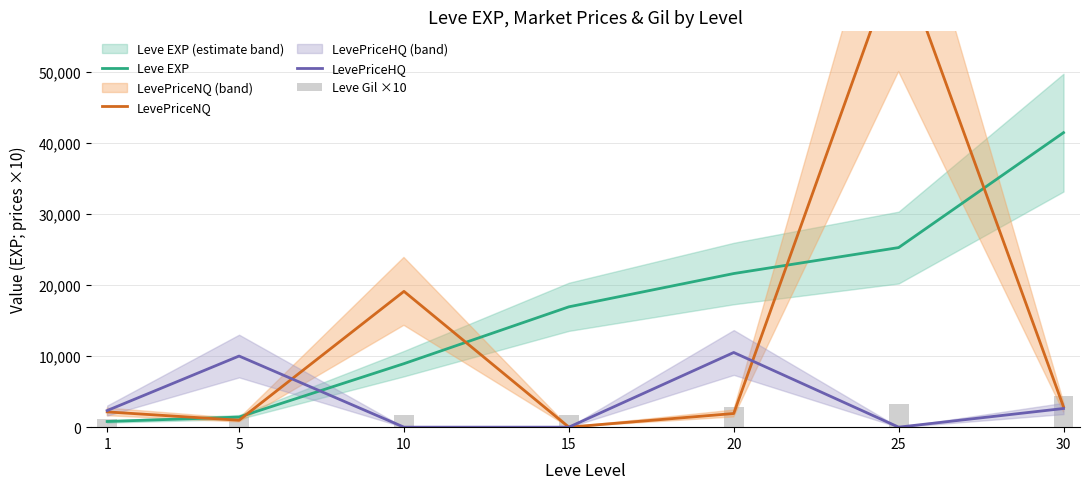

Which series has the largest total across all categories?

Leve EXP